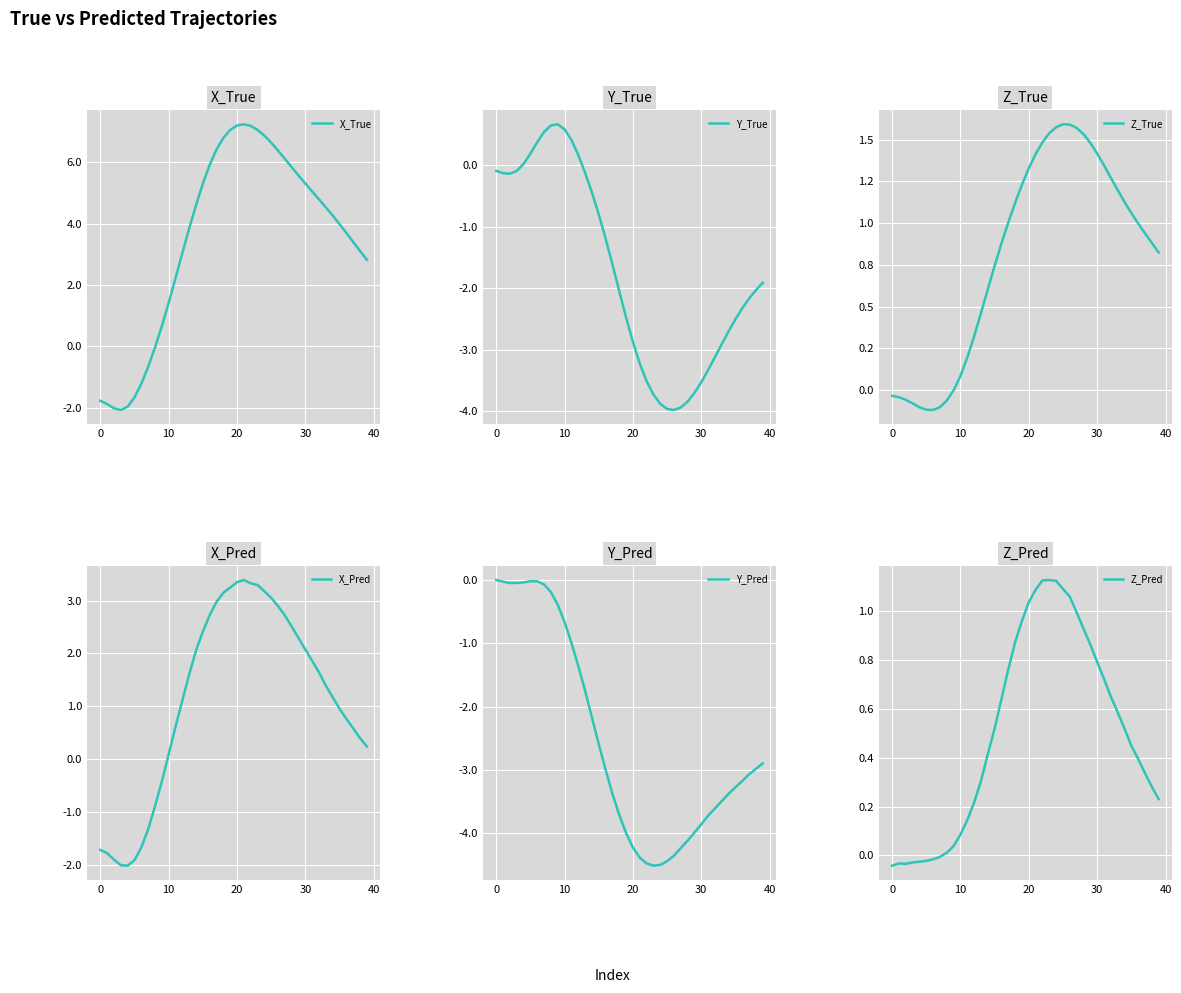

Is it true that Z_Pred equals 0.2 at 28?

False